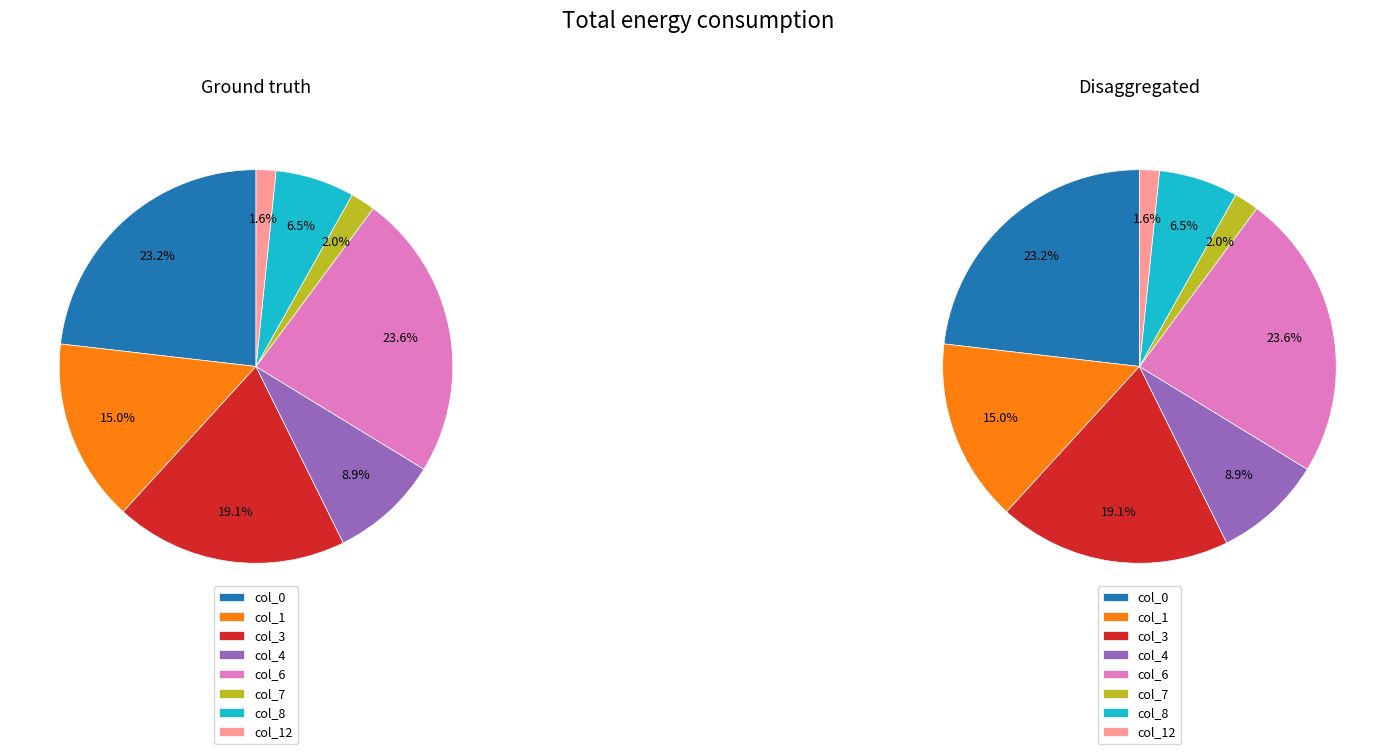

To the nearest percent, what portion does col_7 represent?

2%